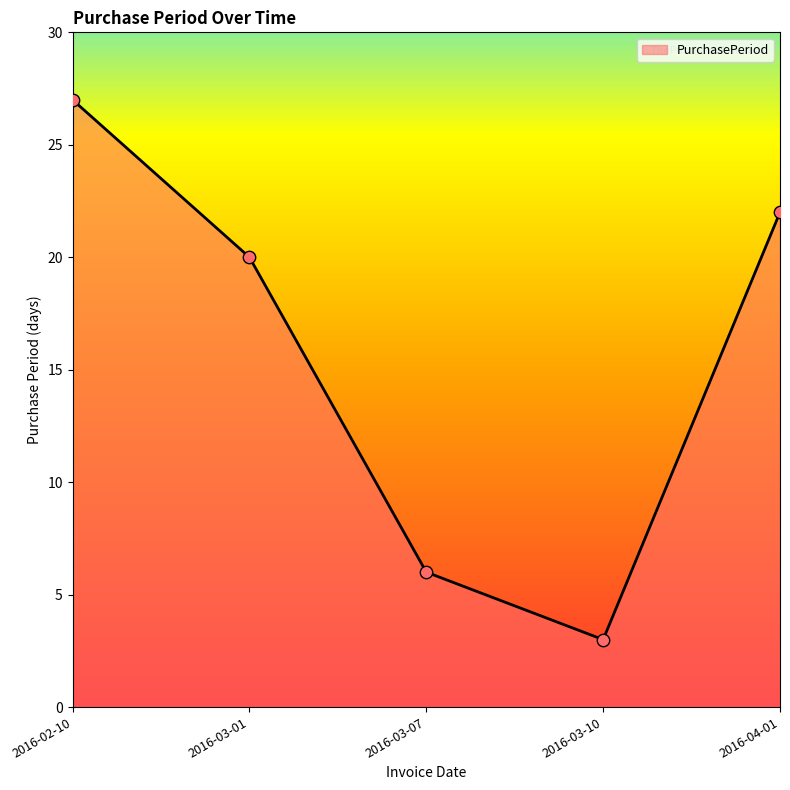

What is the change in value from 2016-03-01 to 2016-03-10?

-17